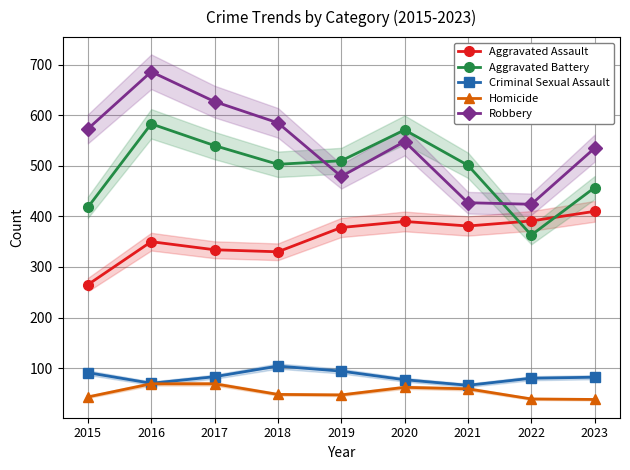

What is the difference between the maximum and minimum values in the Aggravated Battery series?

220